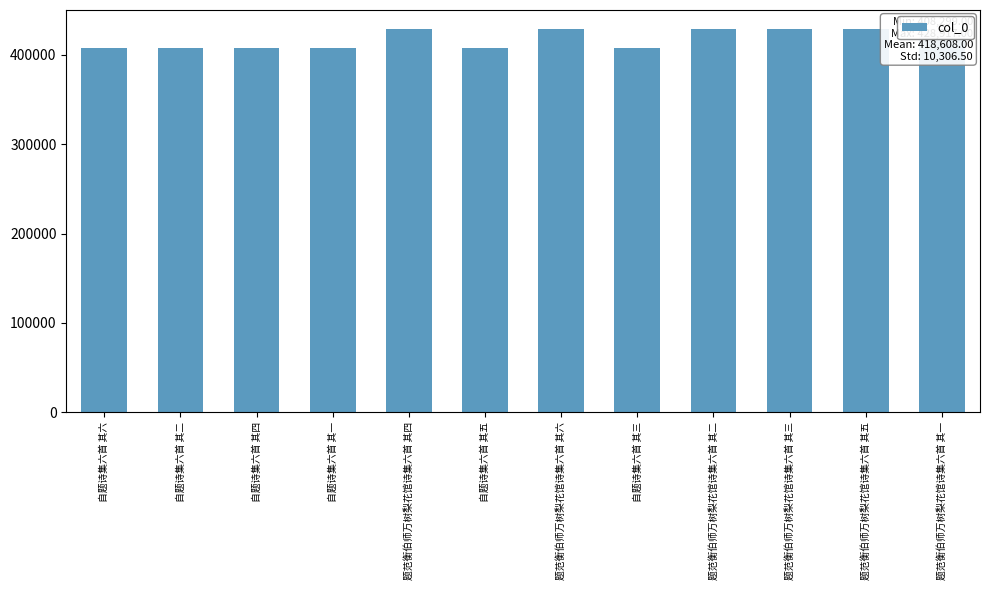

What is the label of the 5th bar from the left?

题范衡伯师万树梨花馆诗集六首 其四